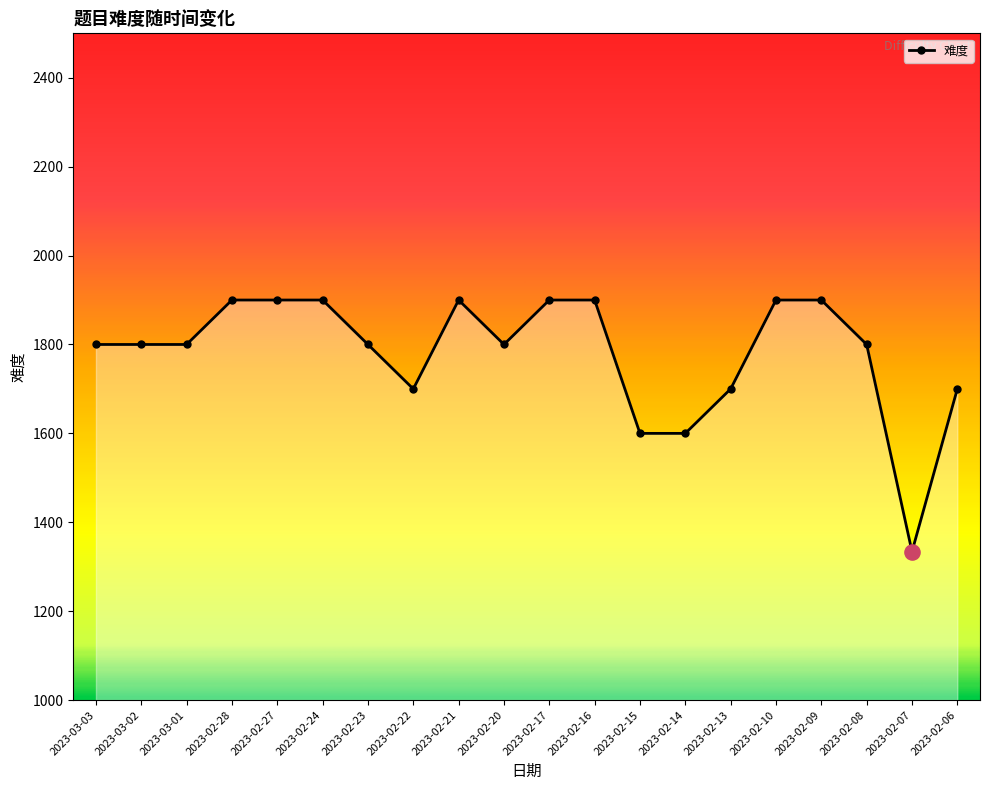

Between 2023-03-02 and 2023-02-06, which is larger?

2023-03-02